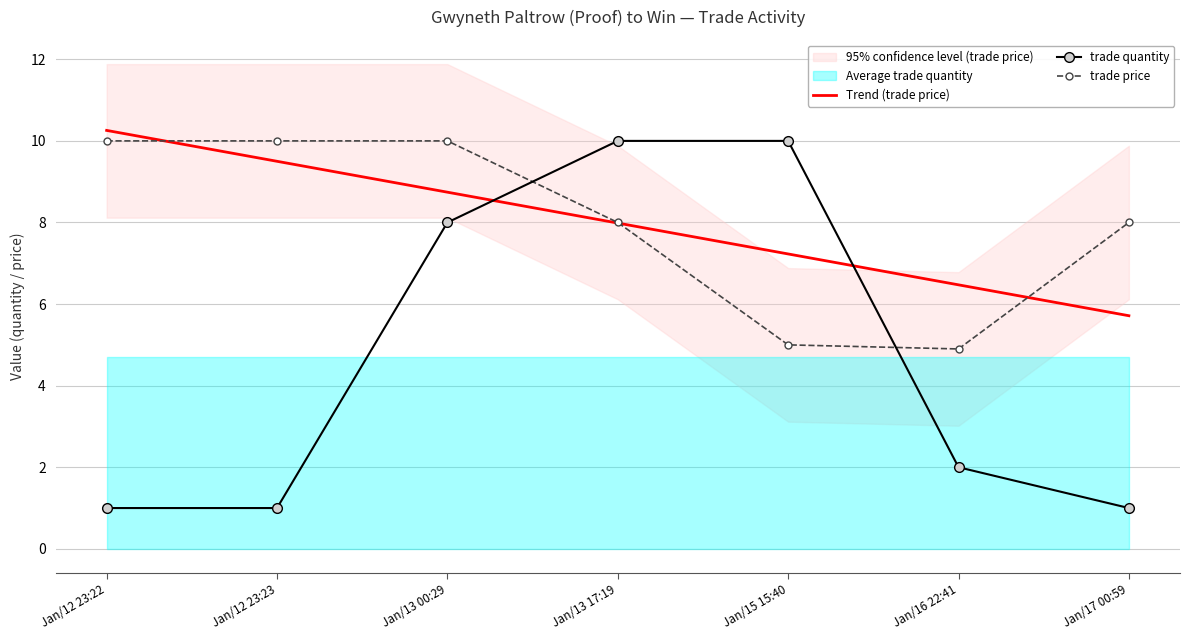

The value of Trend (trade price) at Jan/16 22:41 is 3.2. True or false?

False